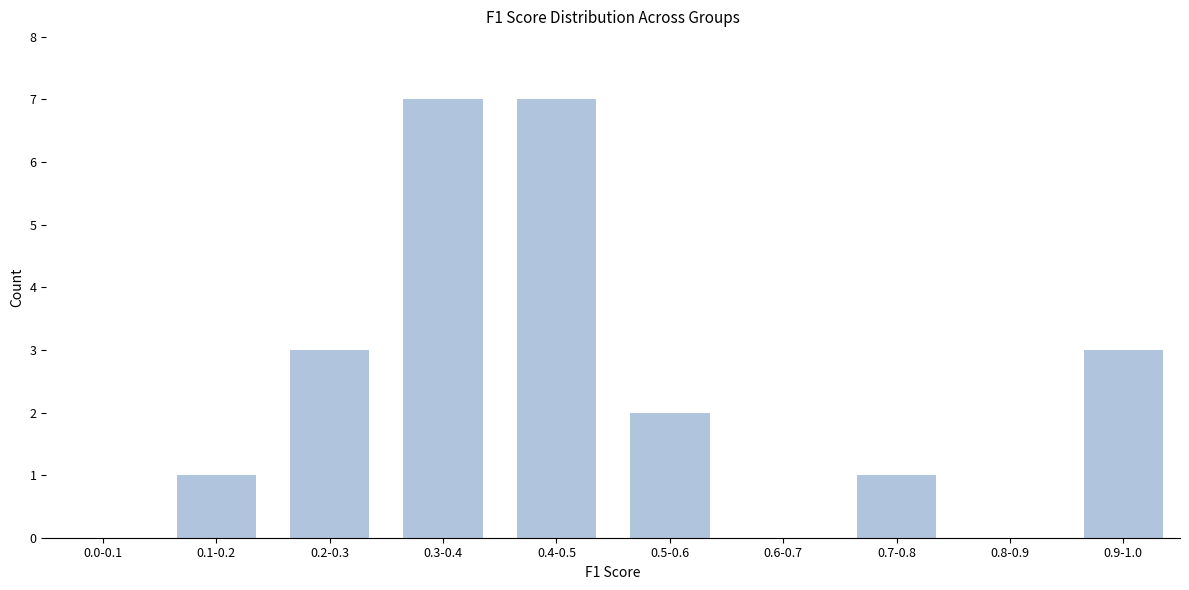

Reading left to right, list all the values displayed in this chart.

0.0-0.1=0	0.1-0.2=1	0.2-0.3=3	0.3-0.4=7	0.4-0.5=7	0.5-0.6=2	0.6-0.7=0	0.7-0.8=1	0.8-0.9=0	0.9-1.0=3